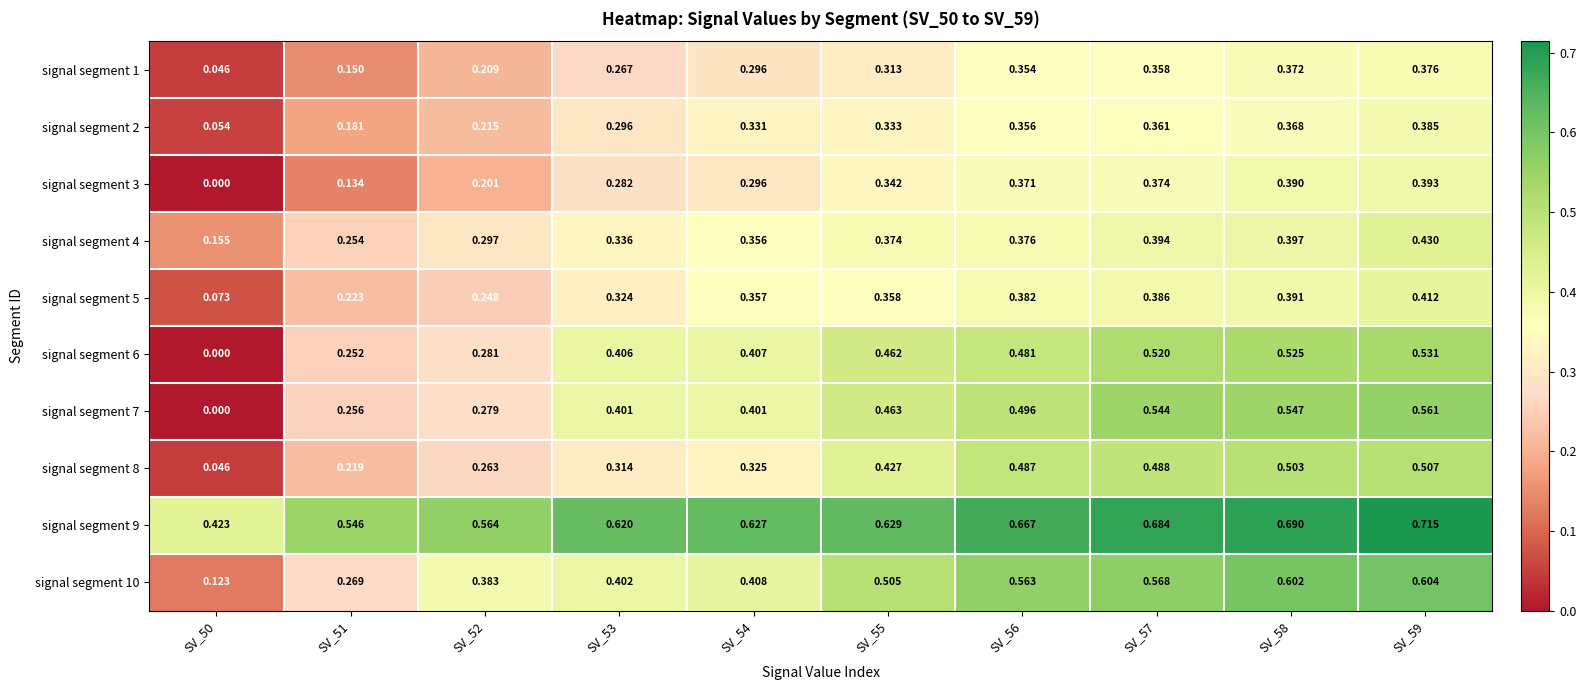

How many data points does each series have?

10